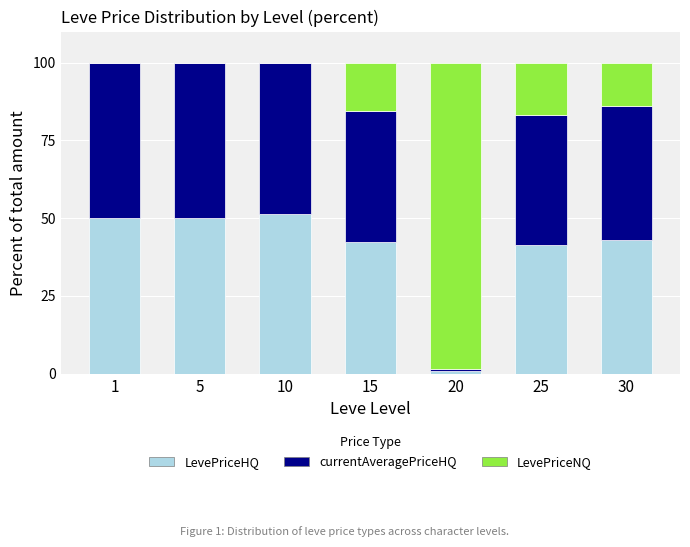

The value of LevePriceHQ at 15 is 42.3. True or false?

True